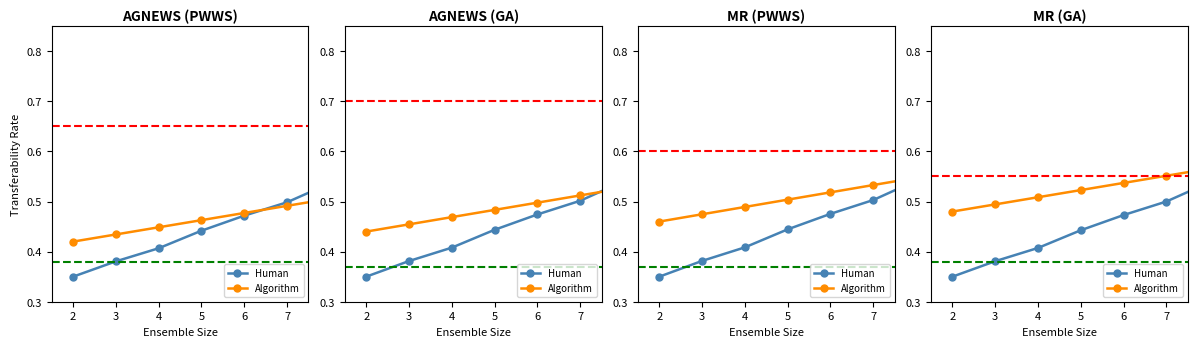

True or false: Algorithm has a value of 0.3 at 7.

False